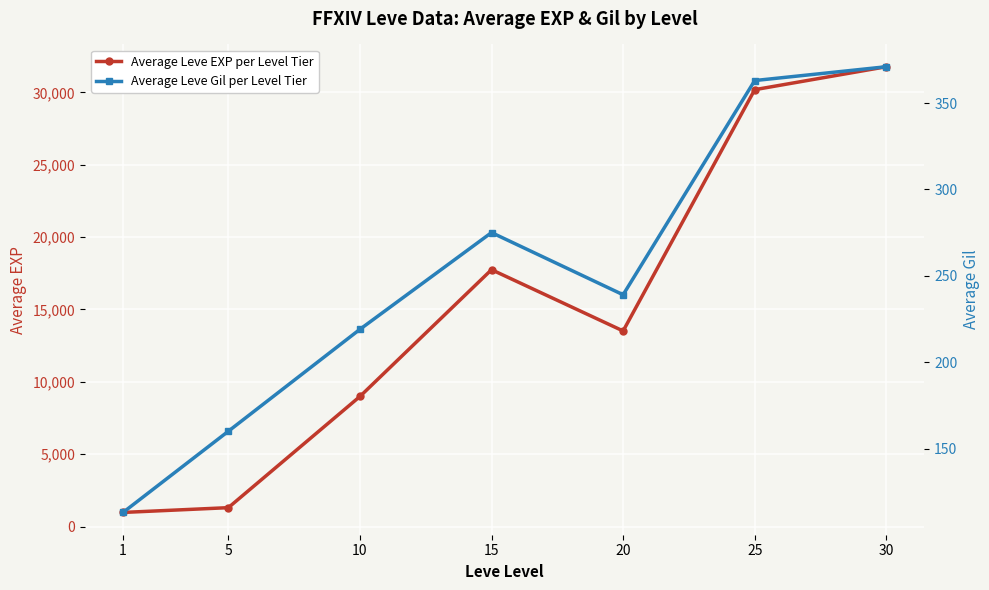

True or false: Average Leve Gil per Level Tier has more than 0 points higher than both neighbors.

True